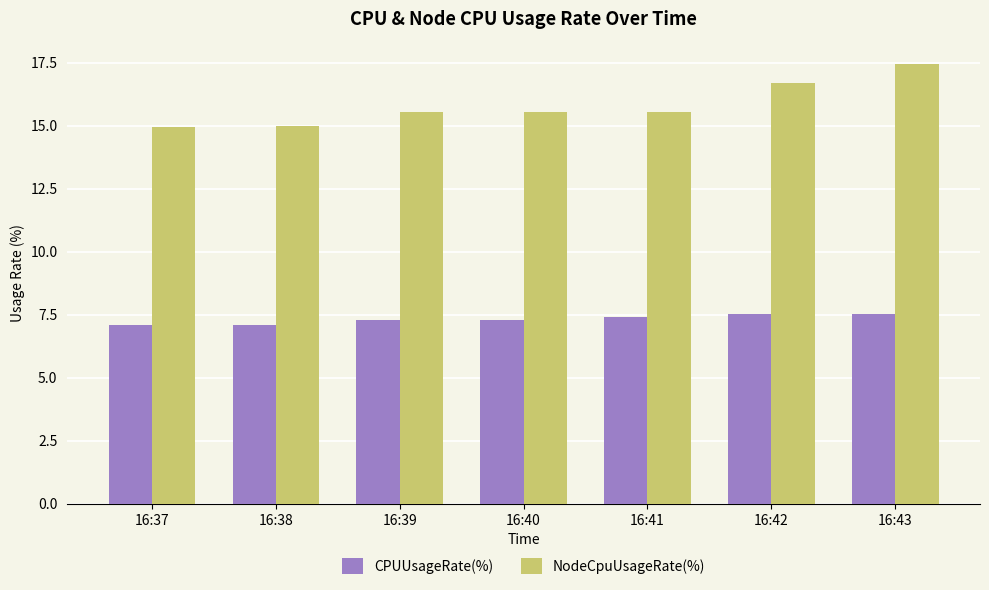

How many bars are there in each group?

2